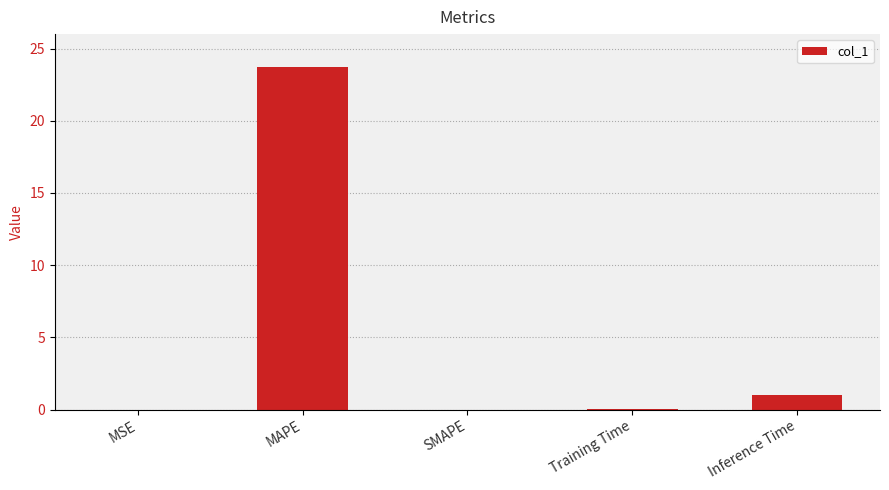

Does the chart contain stacked bars?

No